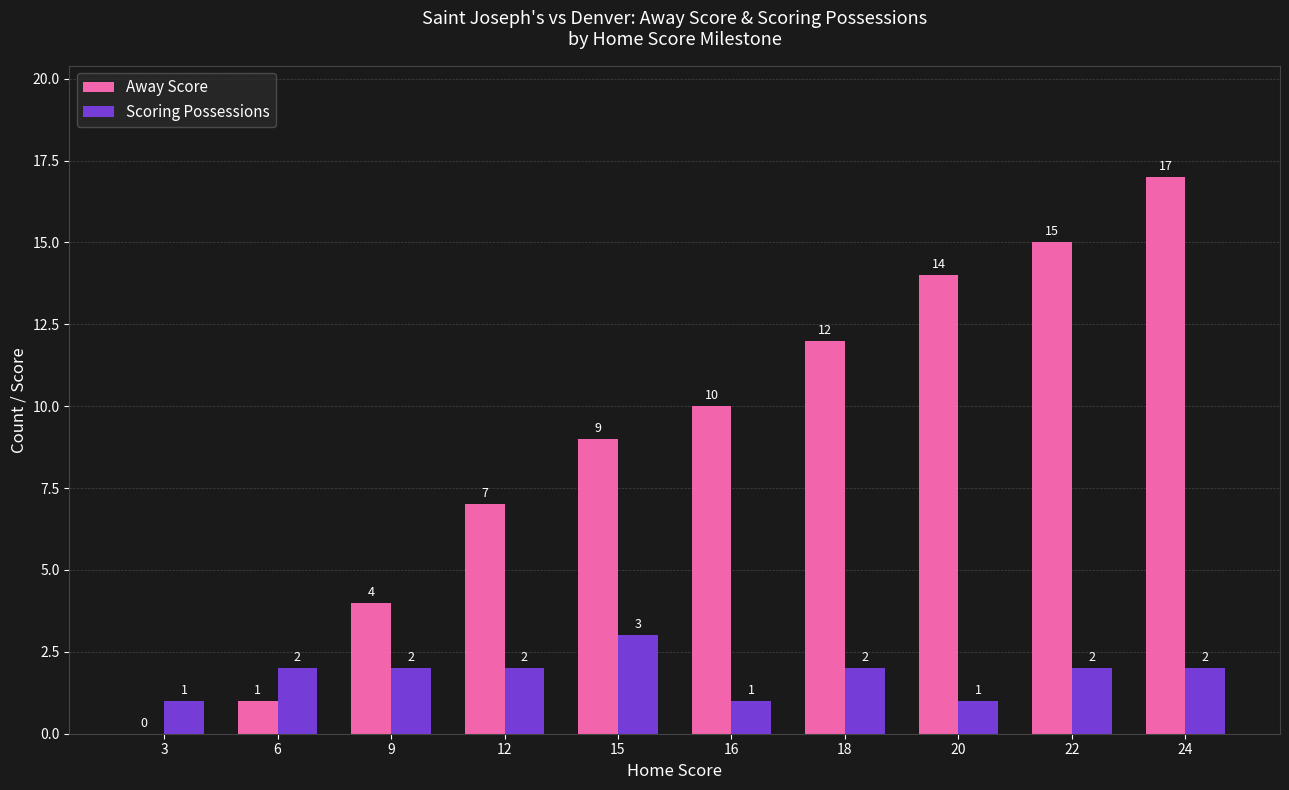

Count the number of categories in the chart.

10